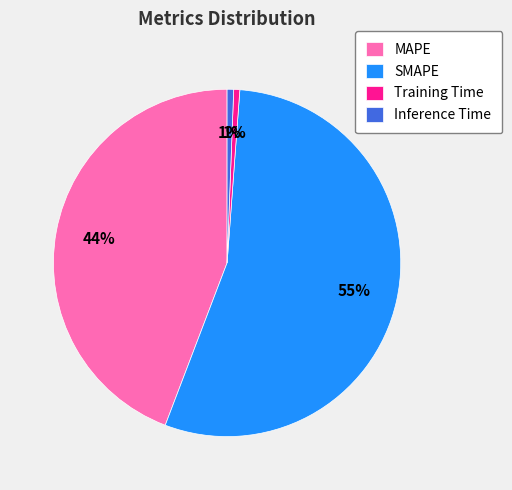

How many slices are in this pie chart?

4